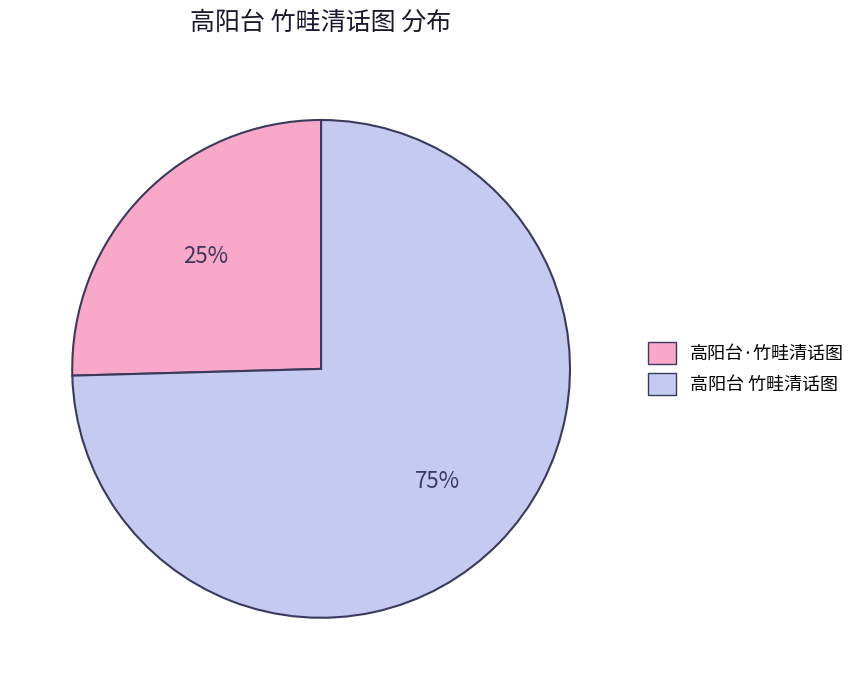

Is there any slice that represents more than half of the pie?

Yes